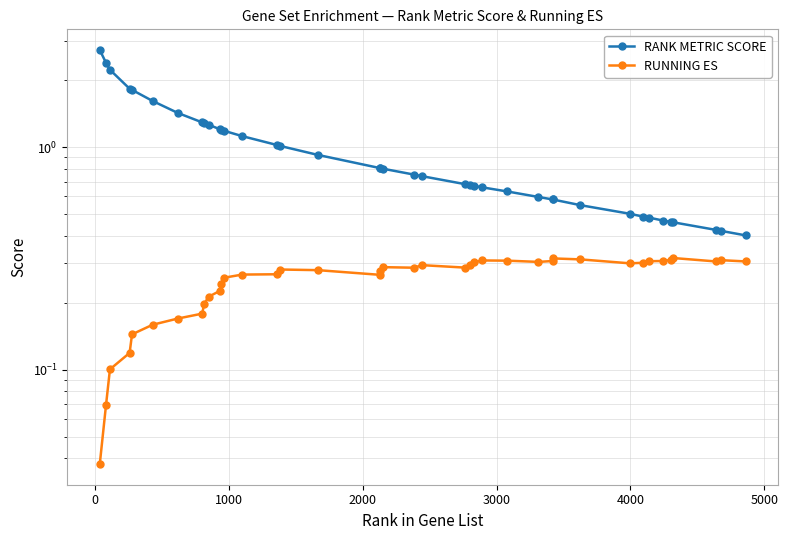

True or false: RANK METRIC SCORE and RUNNING ES cross at least once.

False